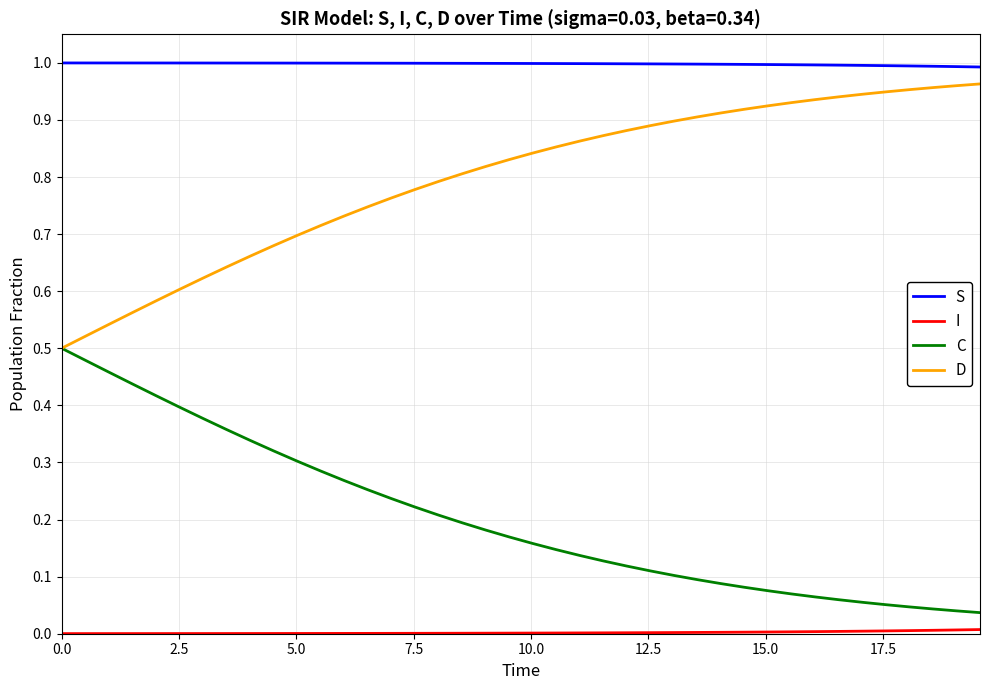

True or false: D and S intersect in this chart.

False